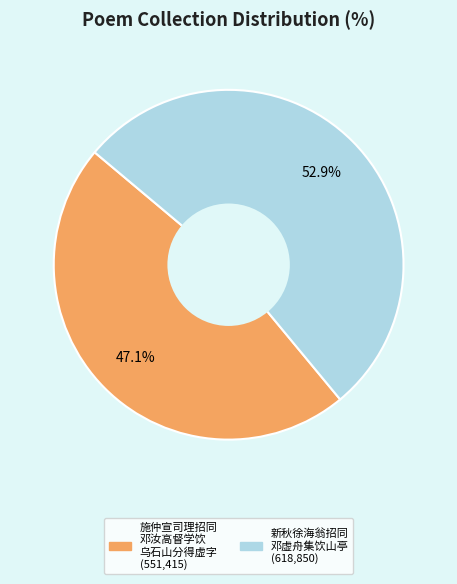

Is there any slice that represents more than half of the pie?

Yes